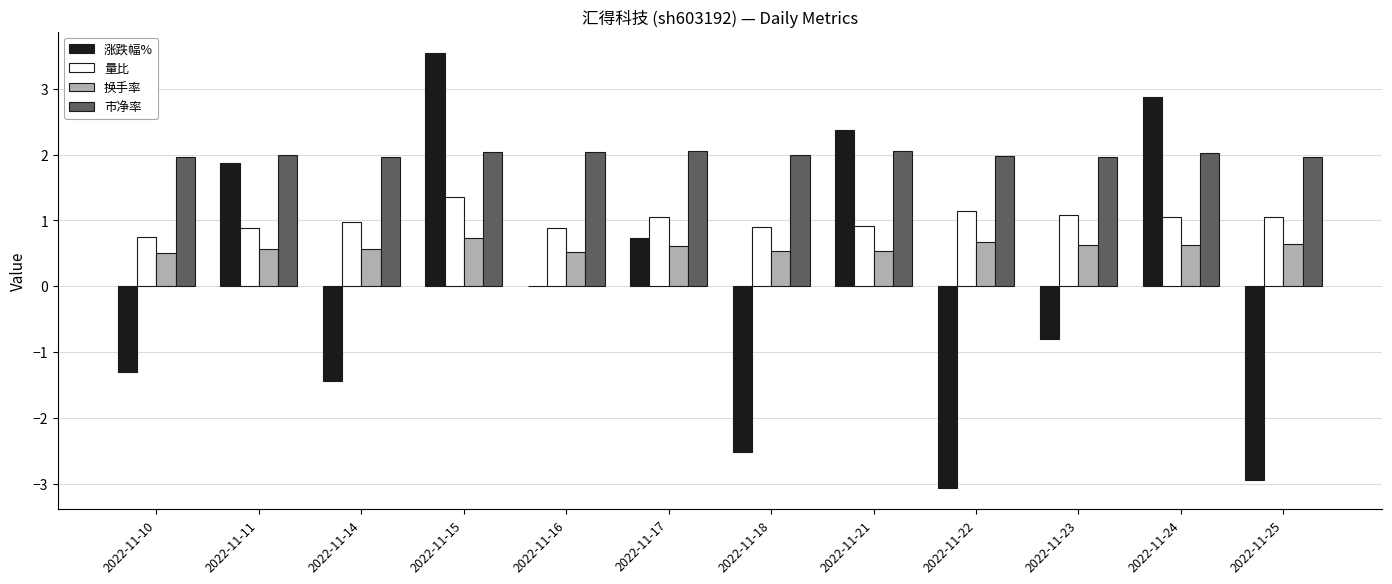

What value does the 涨跌幅% series have at 2022-11-24?

2.9